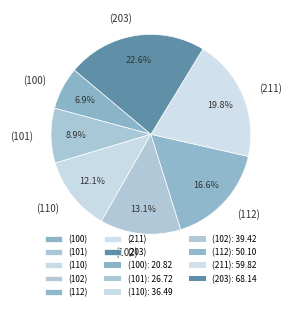

Is it true that (100) is 1% of the pie?

False